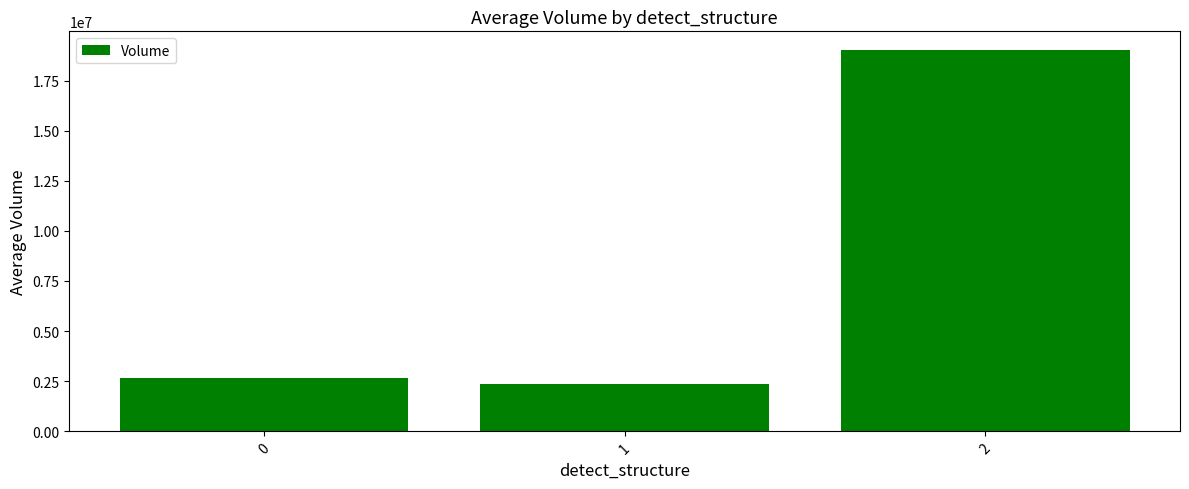

What is the ratio of the value at 2 to the value at 0?

7.1